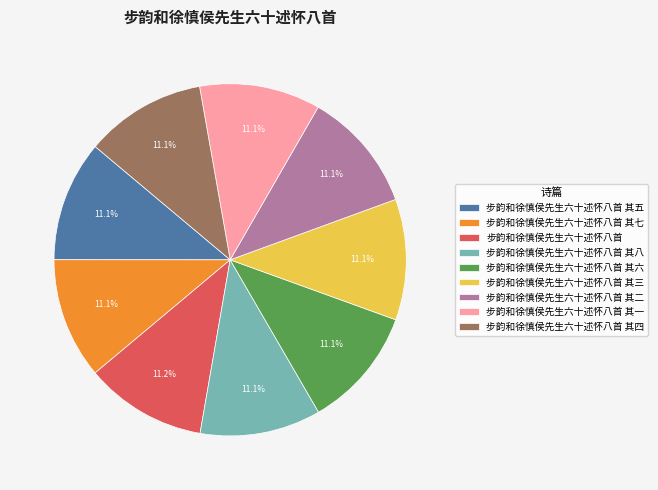

What percentage do 步韵和徐慎侯先生六十述怀八首 其七 and 步韵和徐慎侯先生六十述怀八首 其八 together represent?

22.2%